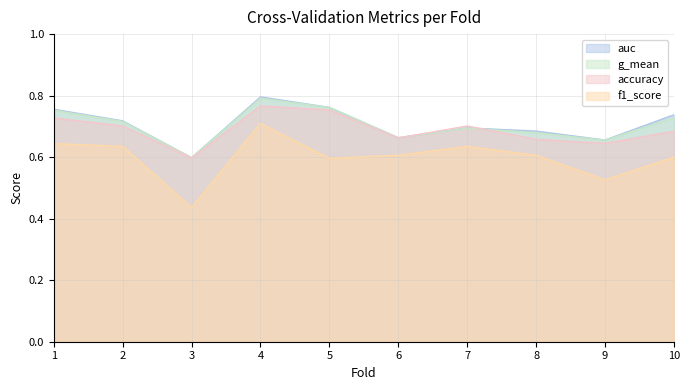

List the series in order of their peak value, lowest first.

f1_score, accuracy, g_mean, auc